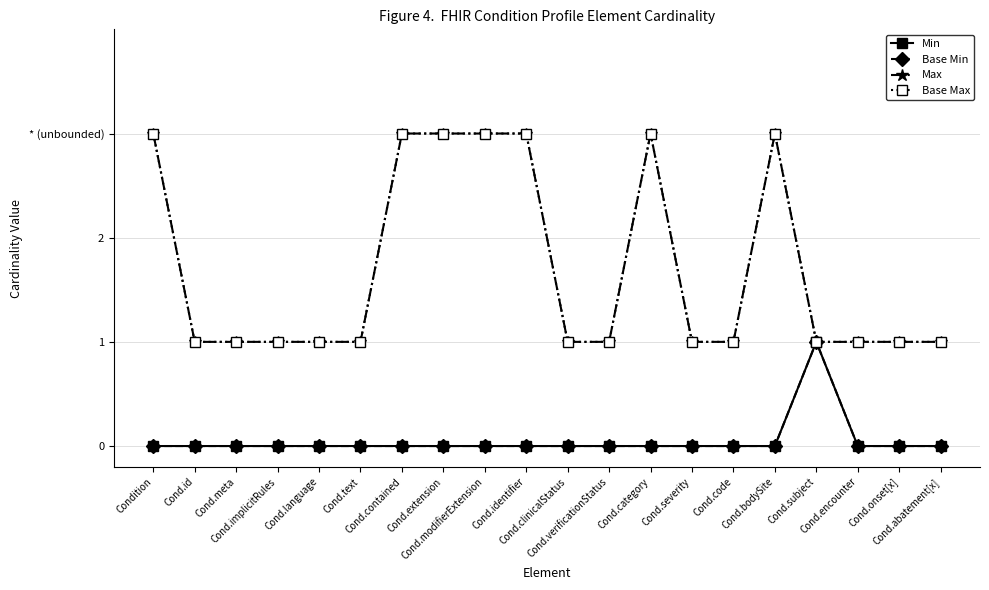

Rank the series at Cond.category from lowest to highest value.

Min, Base Min, Max, Base Max